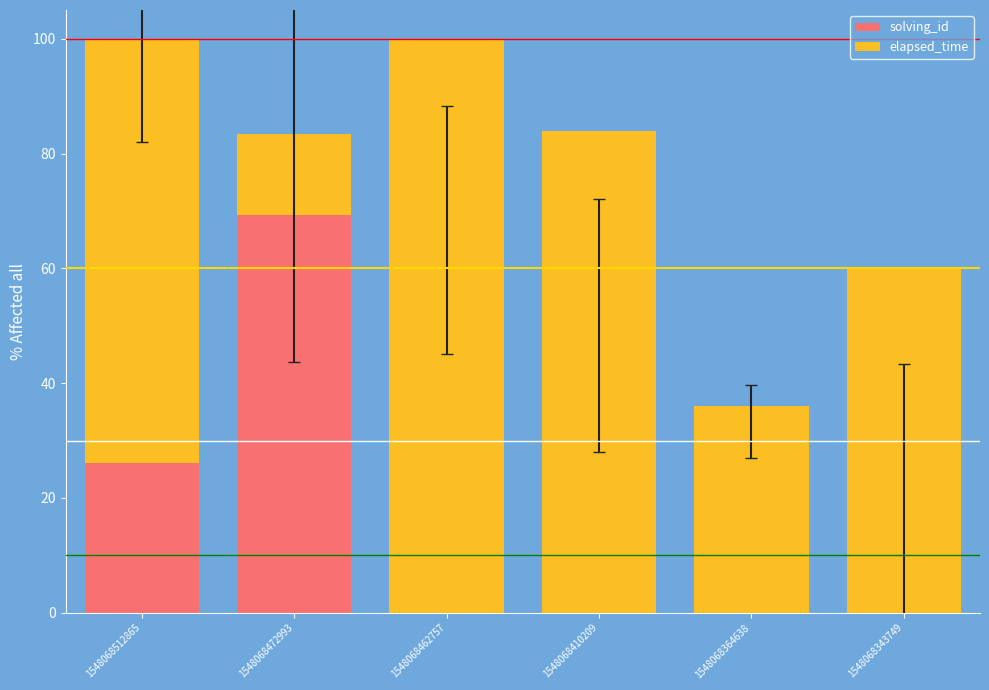

How many values in the solving_id series are below 66?

3